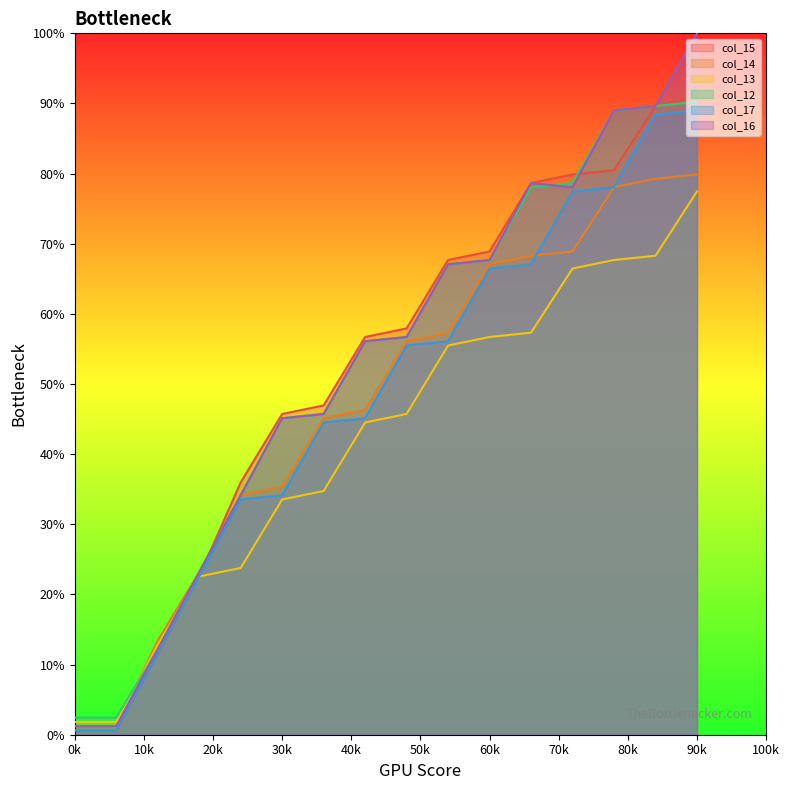

What is the difference between the second highest and second lowest values in the col_14 series?

78.0